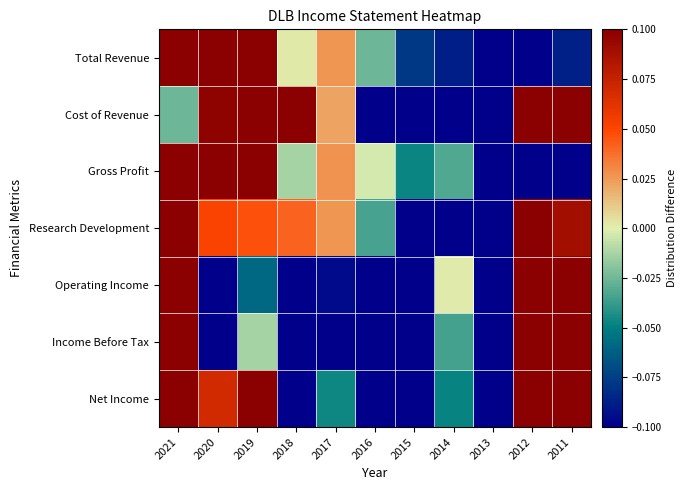

Rank the series by their maximum value, from lowest to highest.

Total Revenue, Research Development, Gross Profit, Net Income, Cost of Revenue, Income Before Tax, Operating Income